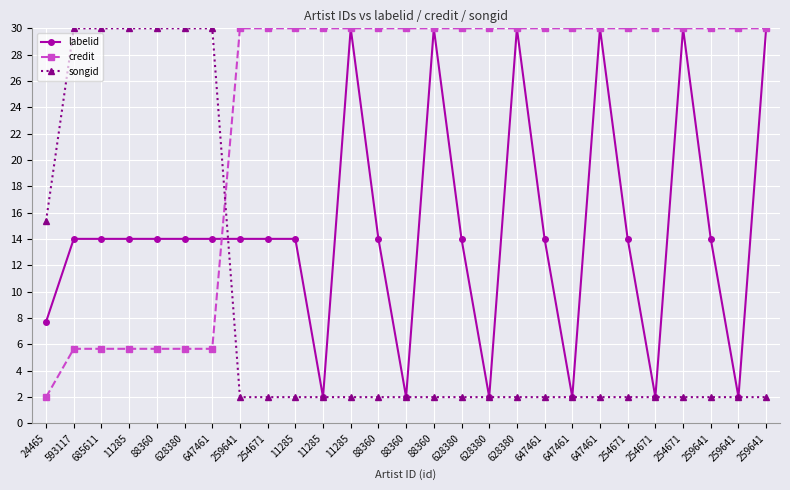

Is the value of credit at 685611 greater than the value of labelid at 24465?

No